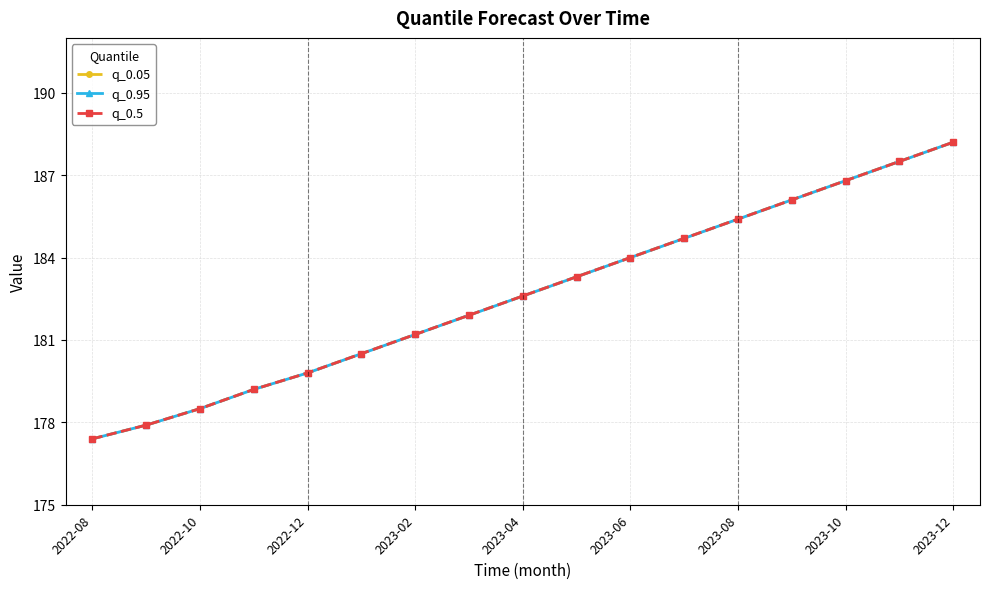

Is it true that q_0.5 equals 184.7 at 11?

True